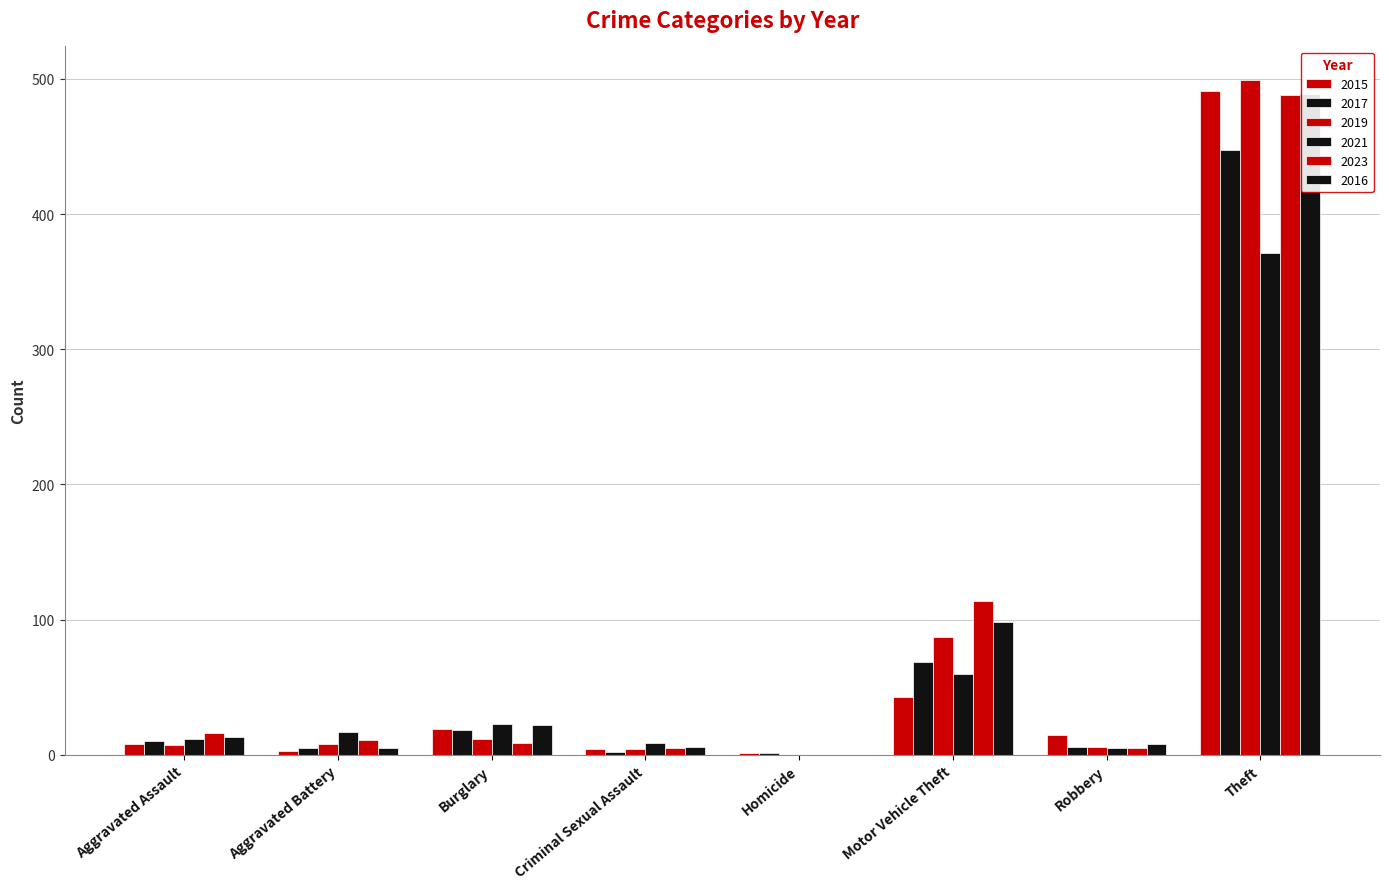

What is the maximum value shown in the chart?

499